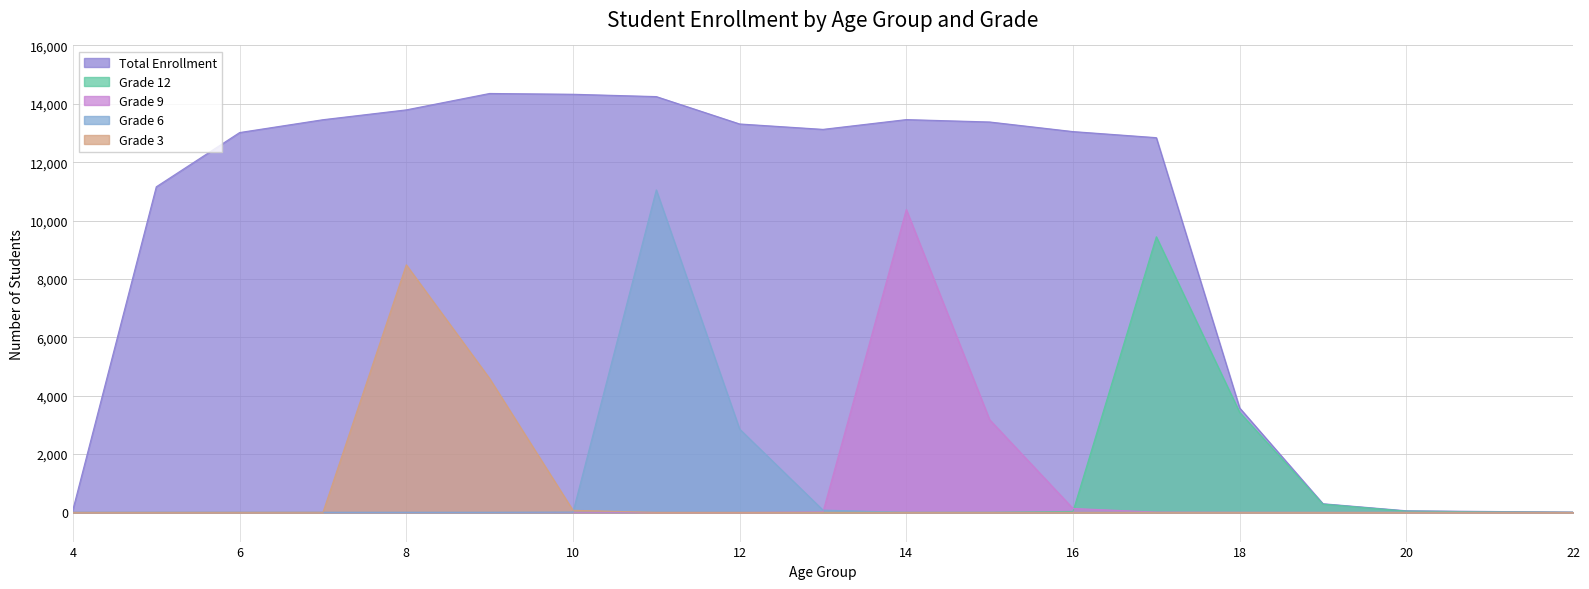

What is the value of the Grade 9 point at the 10th from the left?

18